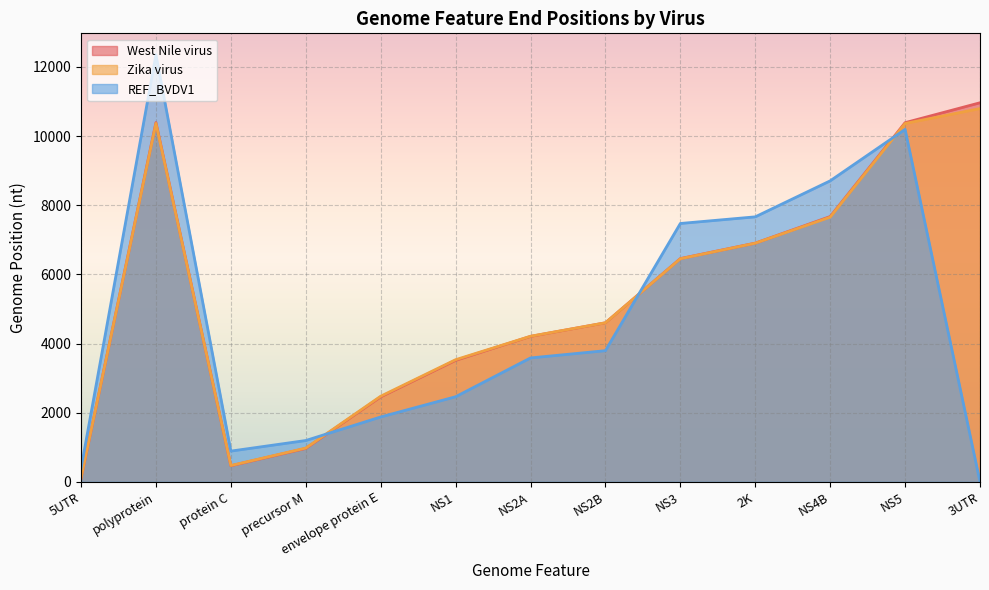

Which category has the highest value in the West Nile virus series?

3UTR